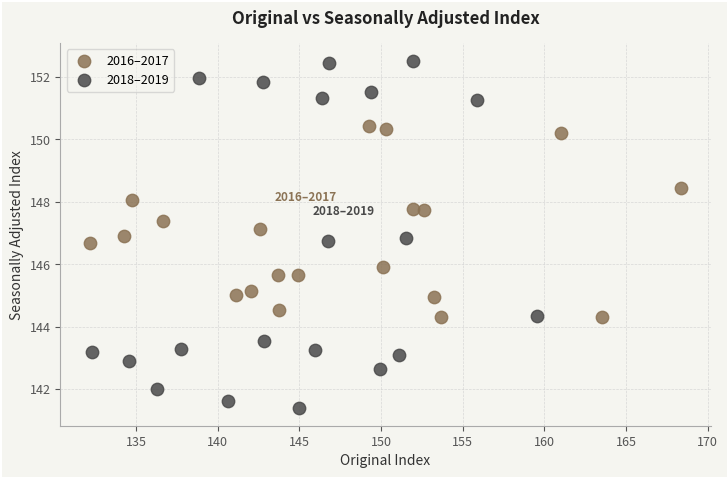

What are all the series names shown in the legend?

2016–2017, 2018–2019